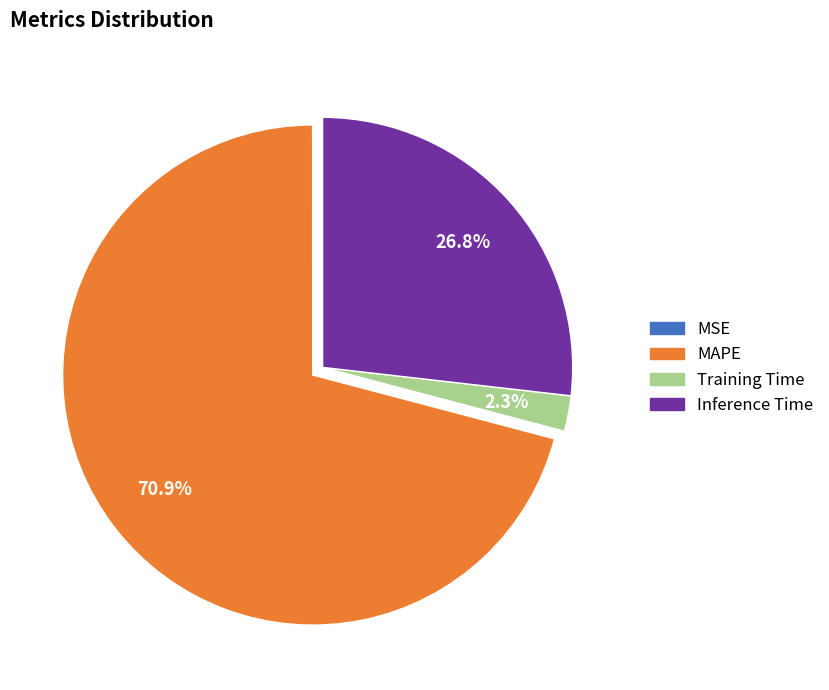

Which category has the biggest portion of the pie?

MAPE